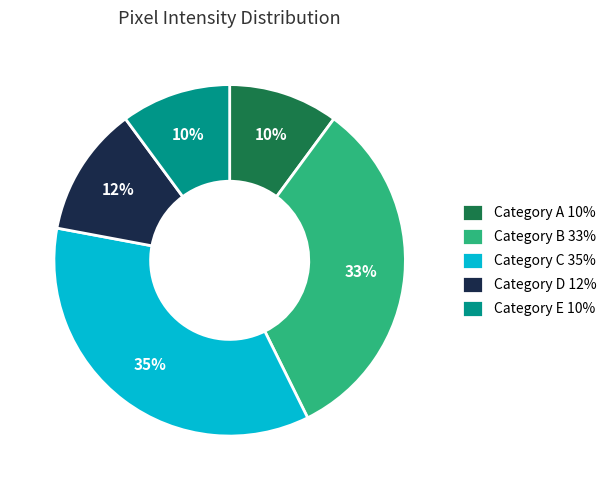

Do Category C 35% and Category E 10% together represent more than half of the pie?

No